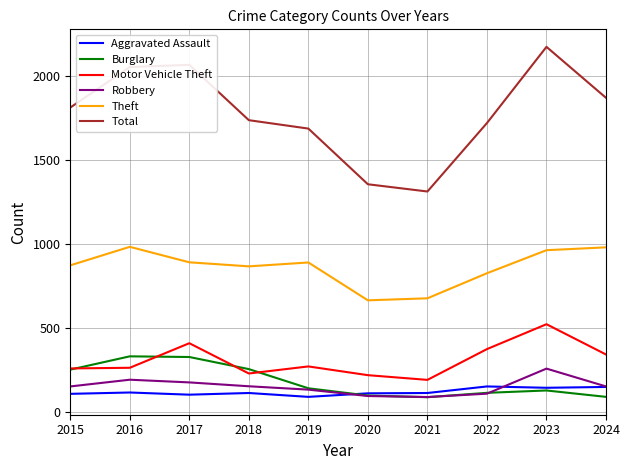

True or false: Total and Motor Vehicle Theft intersect in this chart.

False